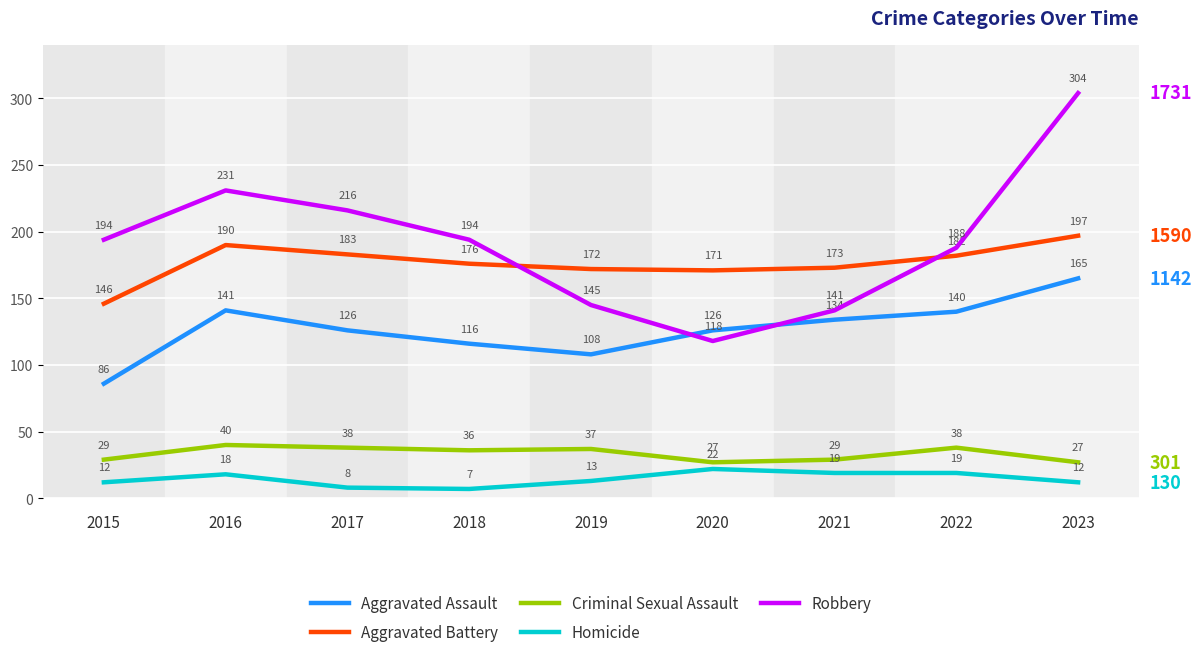

At which category is the sum across all series the highest?

2023